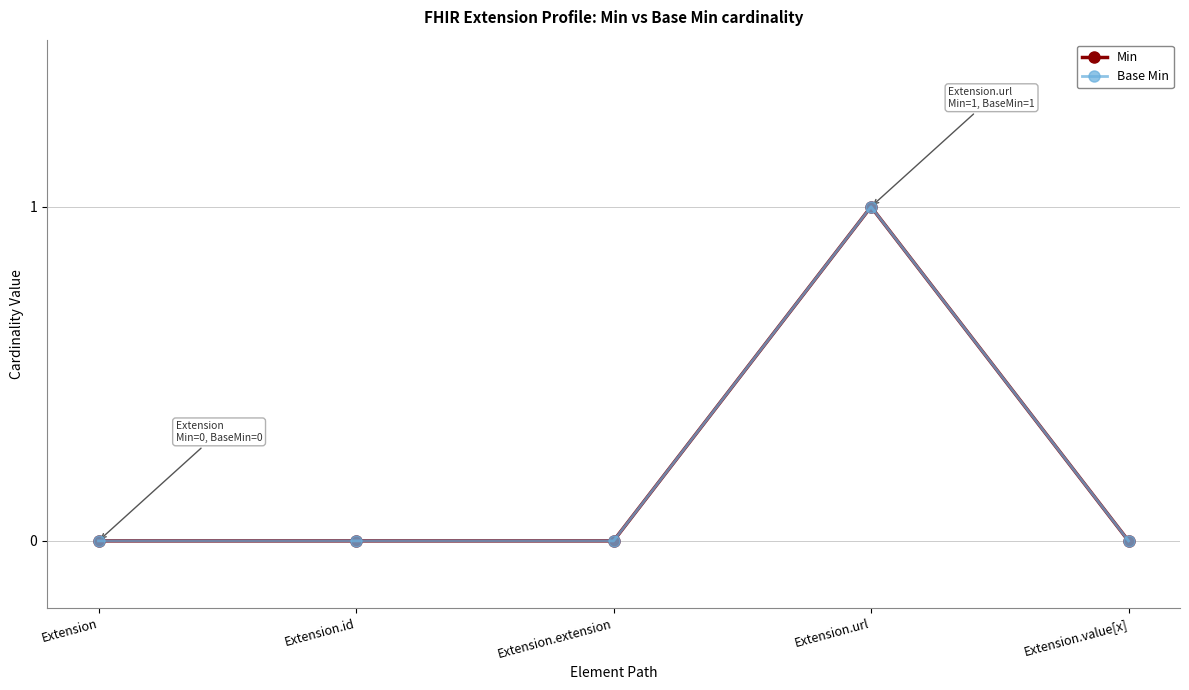

Reading right to left, extract all data points from this chart.

Min: Extension.value[x]=0	Extension.url=1	Extension.extension=0	Extension.id=0	Extension=0
Base Min: Extension.value[x]=0	Extension.url=1	Extension.extension=0	Extension.id=0	Extension=0